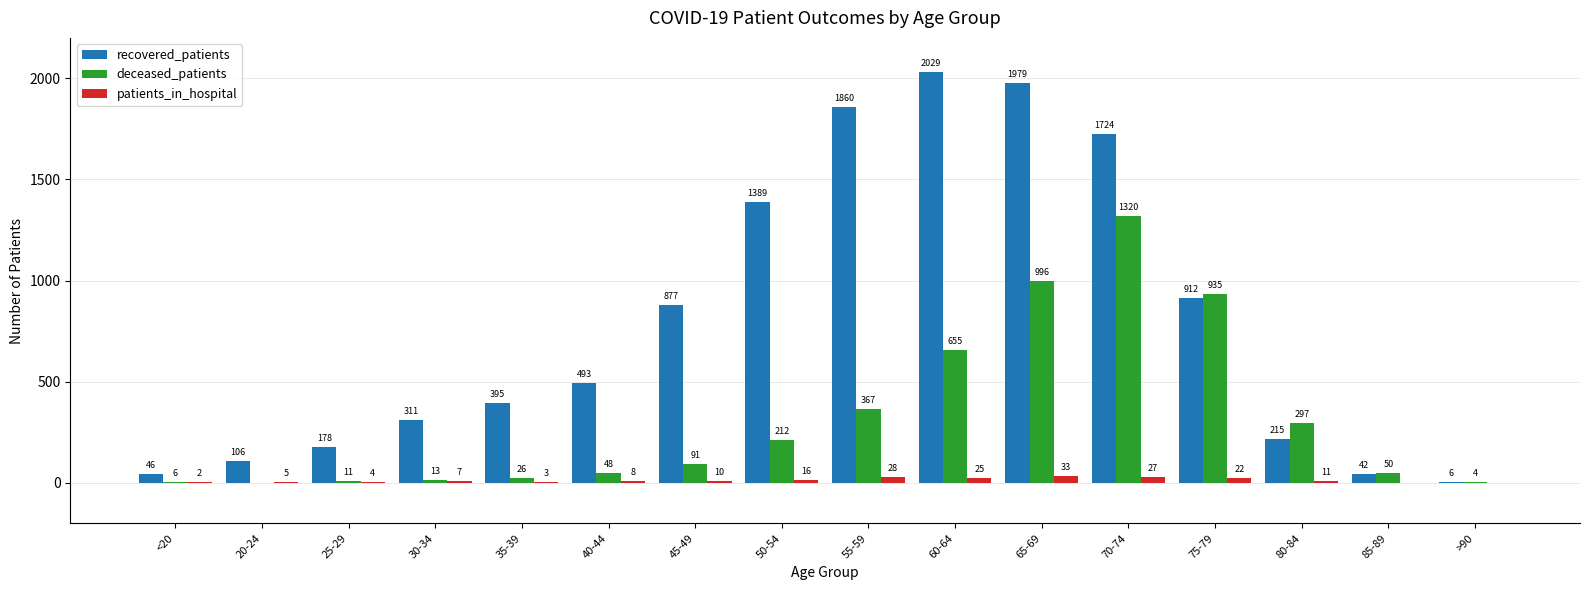

How many data points does each series have?

16